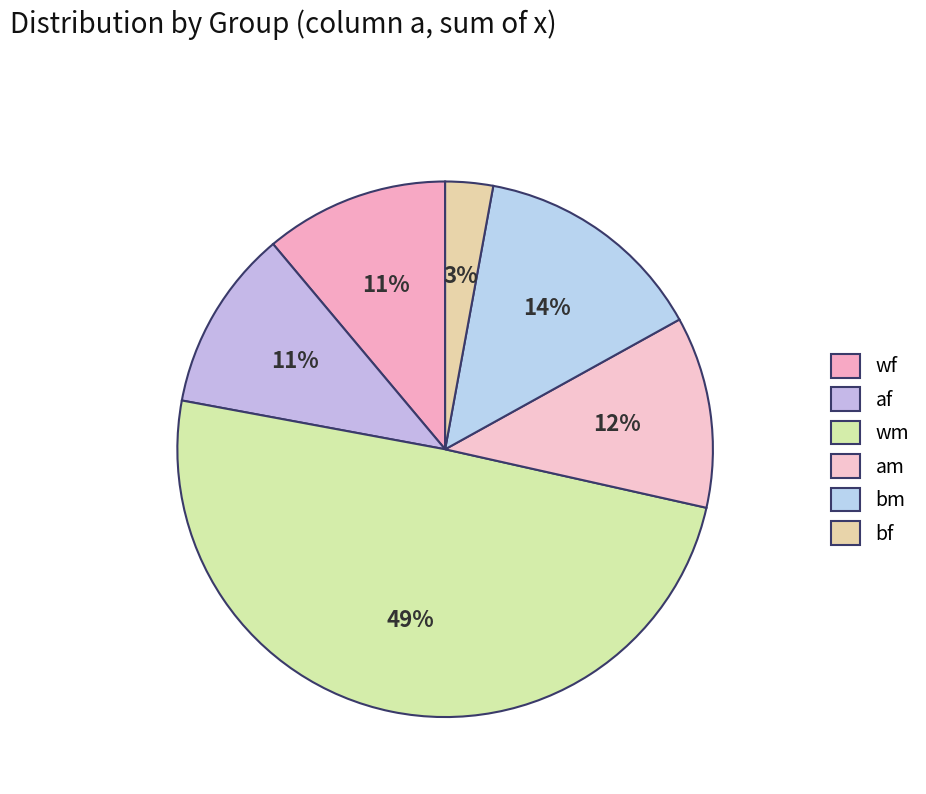

What percentage is the wm slice, to the nearest percent?

49%